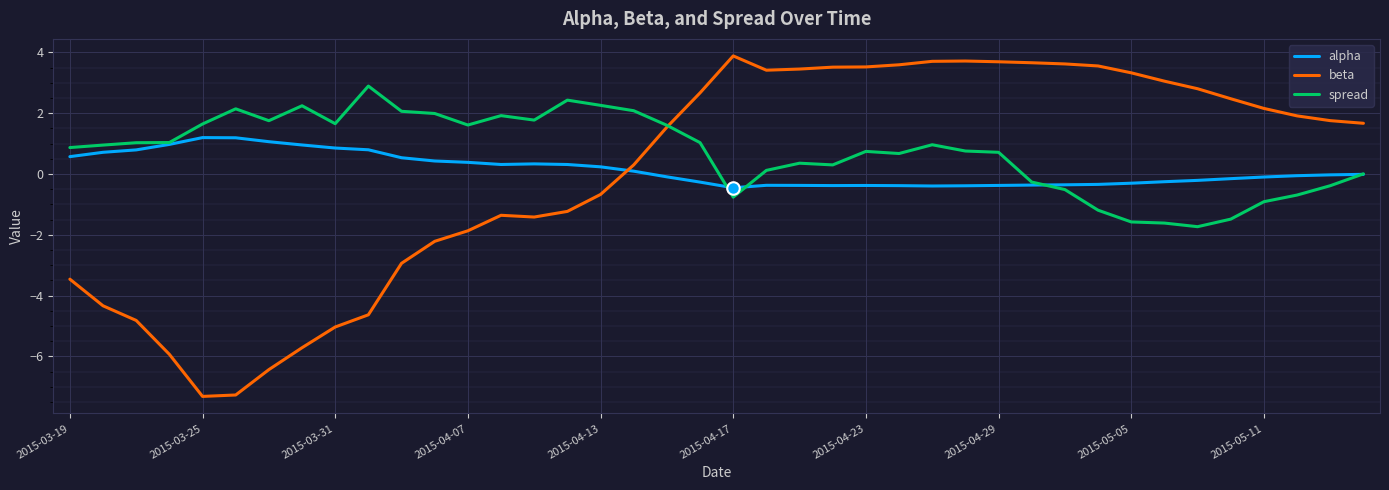

What is the difference between the maximum and minimum values in the alpha series?

1.6